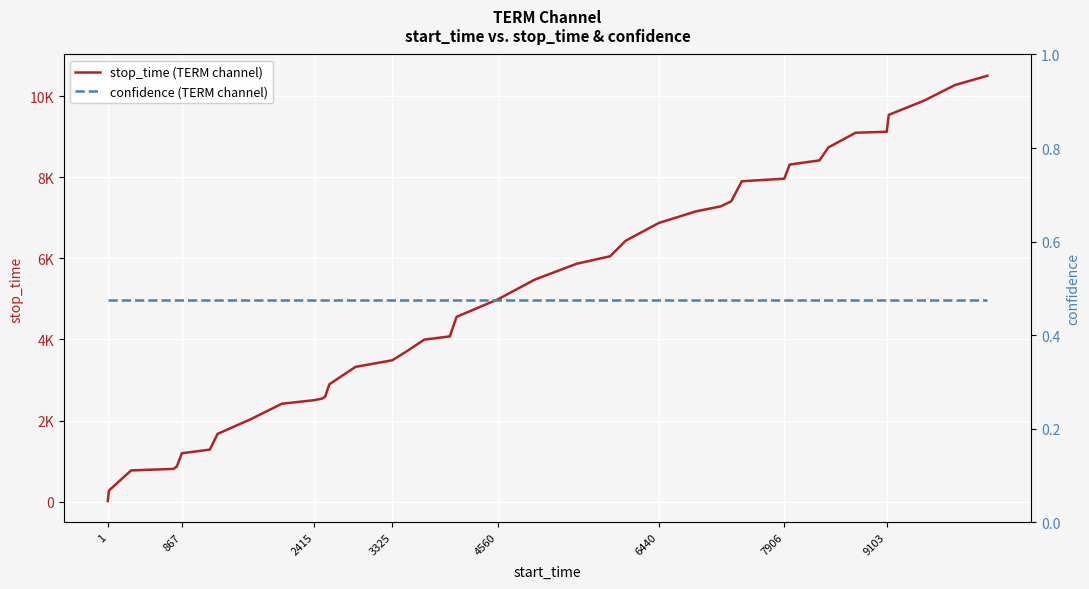

What is the average value of the stop_time (TERM channel) series?

5058.9